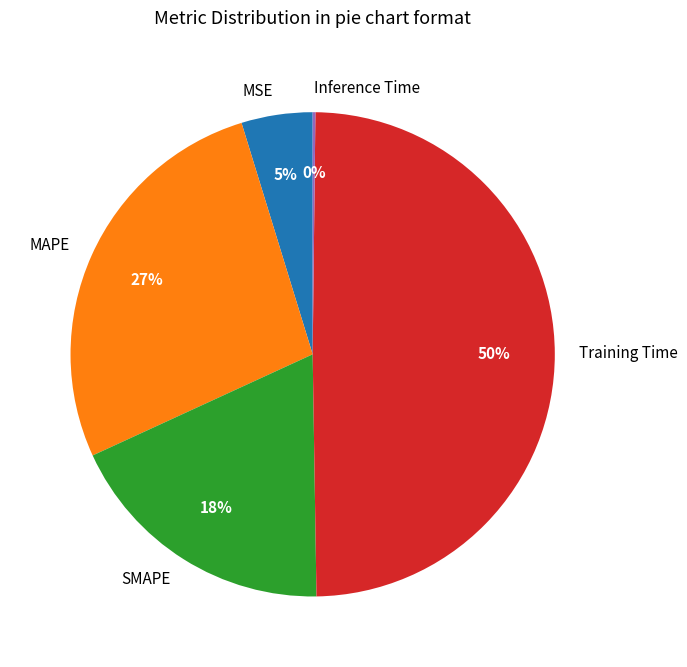

Is it true that Training Time is 43% of the pie?

False